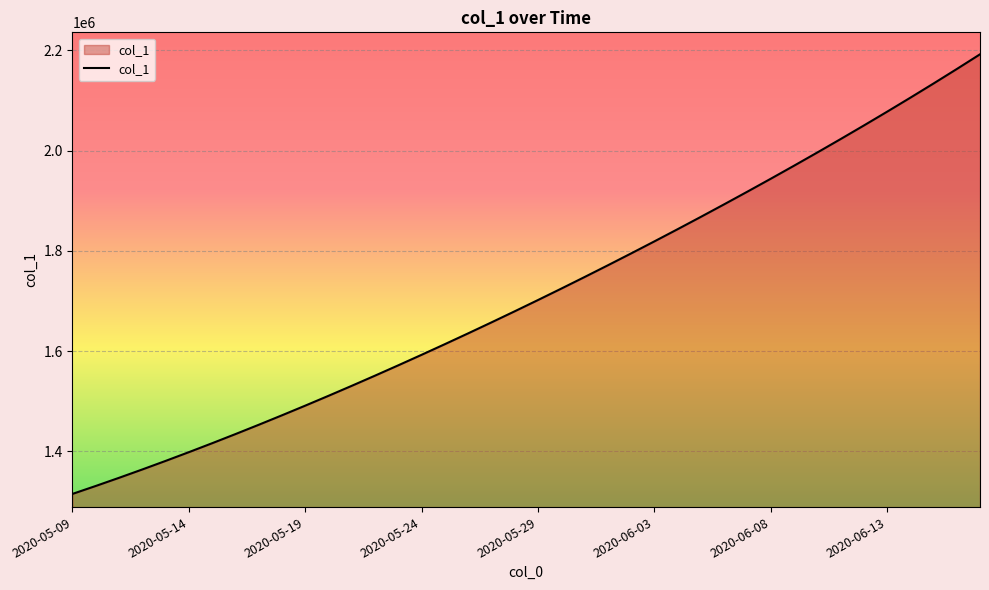

How many lines are shown in the chart?

1